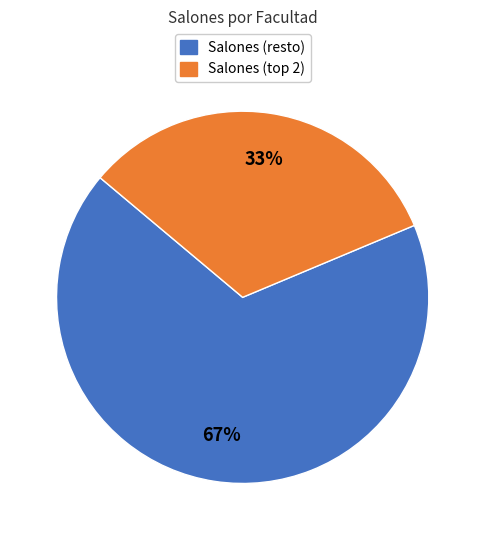

Which category has the smallest portion of the pie?

Salones (top 2)